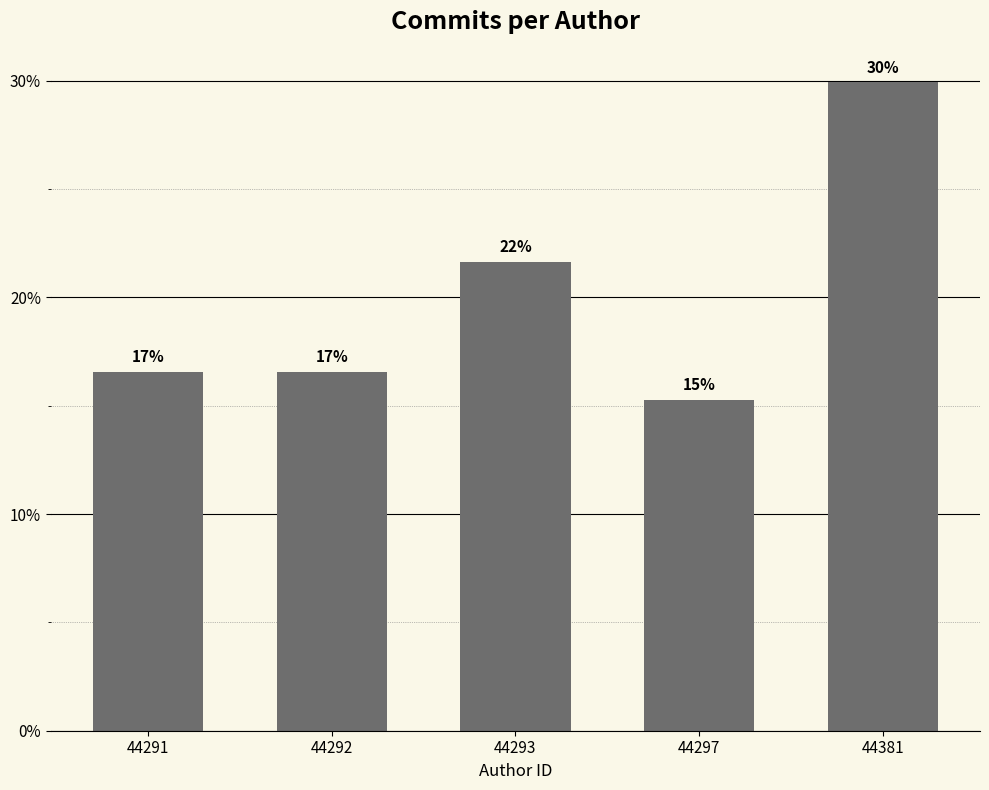

Does the chart contain any negative values?

No